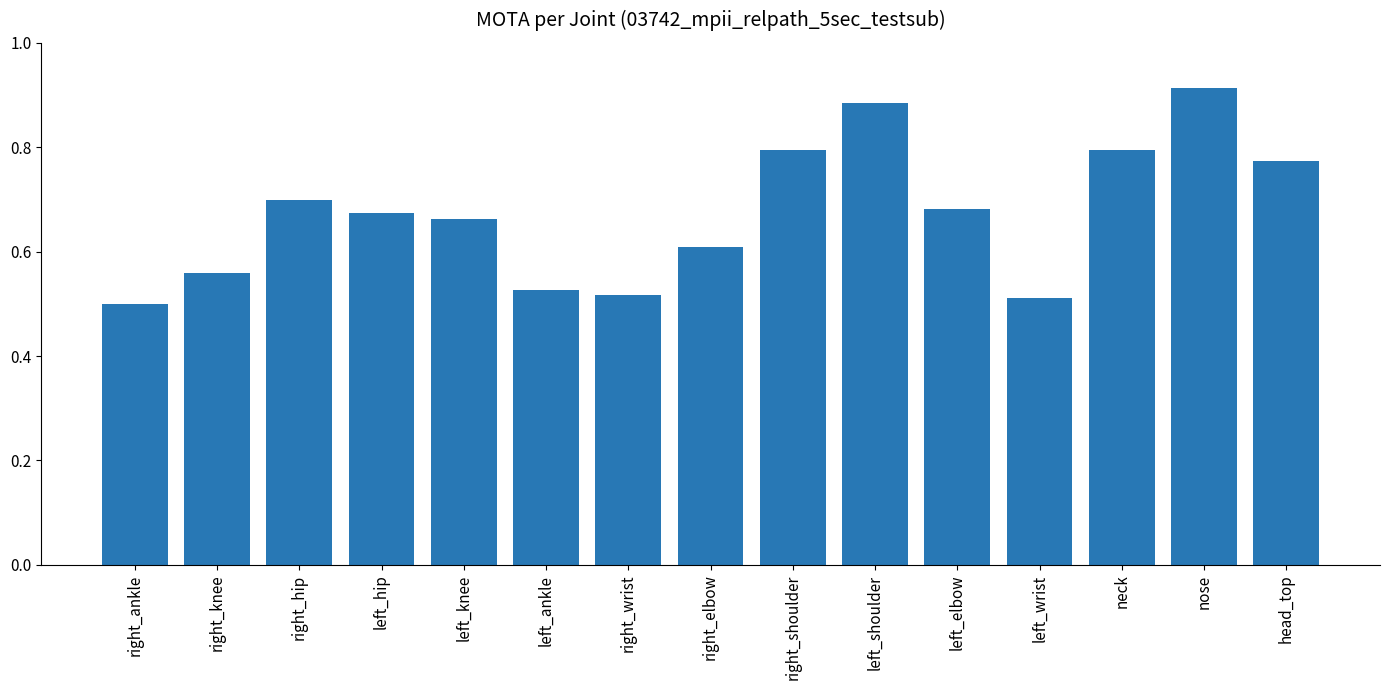

The chart shows a value of 0.2 at right_ankle. True or false?

False